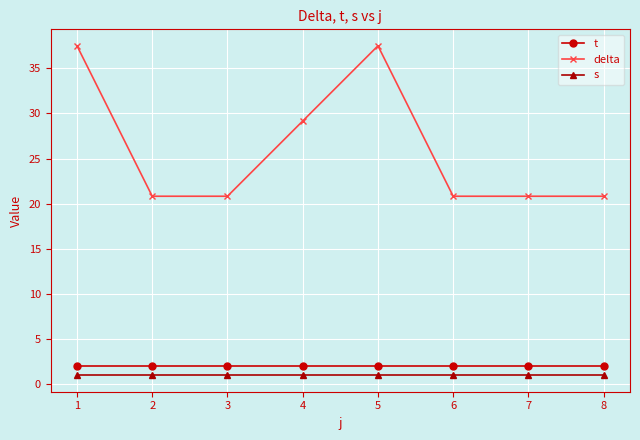

What is the sum of the t values at 1 and 6?

4.0